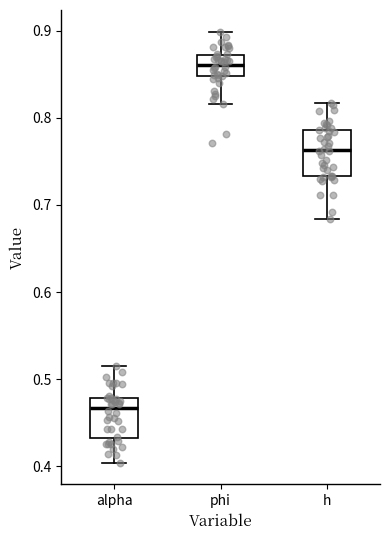

Reading left to right, read every box against the y-axis: the position of its median line, the range the box covers, and the ends of its whiskers. The values are not printed on the chart, so give them approximately, as read against the axis.

alpha: median 0.47, box 0.43 to 0.48, whiskers 0.40 to 0.51
phi: median 0.86, box 0.85 to 0.87, whiskers 0.82 to 0.90
h: median 0.76, box 0.73 to 0.79, whiskers 0.68 to 0.82